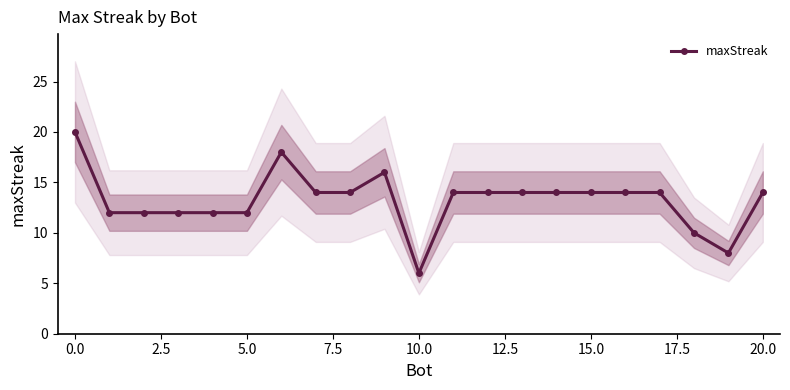

Reading left to right, extract all data points from this chart.

20	12	12	12	12	12	18	14	14	16	6	14	14	14	14	14	14	14	10	8	14